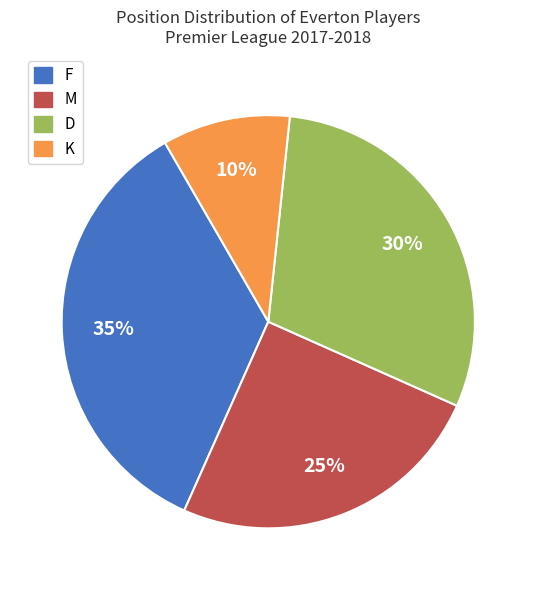

What percentage is the K slice, to the nearest percent?

10%